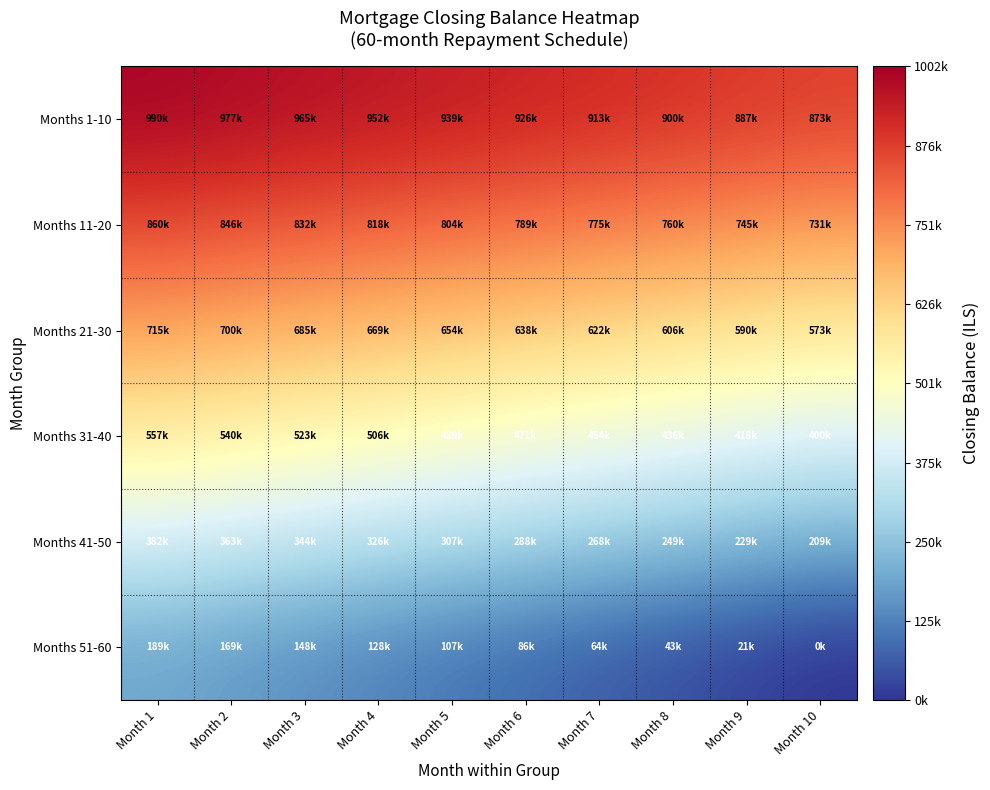

Reading left to right, what are all the values shown in this chart?

Months 1-10: Month 1=989778.4	Month 2=977345.8	Month 3=964784.4	Month 4=952093.3	Month 5=939271.5	Month 6=926318.0	Month 7=913231.7	Month 8=900011.6	Month 9=886656.7	Month 10=873165.9
Months 11-20: Month 1=859538.2	Month 2=845772.6	Month 3=831867.9	Month 4=817823.1	Month 5=803637.2	Month 6=789308.9	Month 7=774837.3	Month 8=760221.2	Month 9=745459.6	Month 10=730551.2
Months 21-30: Month 1=715495.0	Month 2=700289.9	Month 3=684934.6	Month 4=669428.0	Month 5=653769.1	Month 6=637956.5	Month 7=621989.2	Month 8=605865.8	Month 9=589585.4	Month 10=573146.6
Months 31-40: Month 1=556548.2	Month 2=539789.0	Month 3=522867.8	Month 4=505783.3	Month 5=488534.3	Month 6=471119.5	Month 7=453537.7	Month 8=435787.6	Month 9=417867.9	Month 10=399777.3
Months 41-50: Month 1=381513.1	Month 2=363072.8	Month 3=344455.0	Month 4=325657.9	Month 5=306680.3	Month 6=287522.4	Month 7=268182.3	Month 8=248658.8	Month 9=228950.7	Month 10=209056.6
Months 51-60: Month 1=188975.2	Month 2=168705.0	Month 3=148245.2	Month 4=127594.7	Month 5=106752.4	Month 6=85717.7	Month 7=64490.2	Month 8=43070.0	Month 9=21456.3	Month 10=0.0